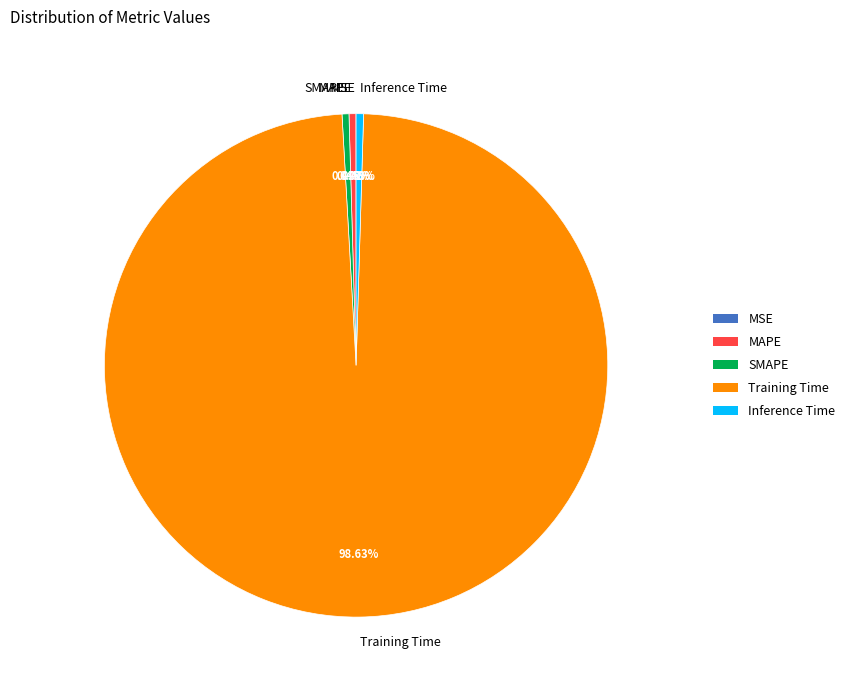

Which category has the biggest portion of the pie?

Training Time